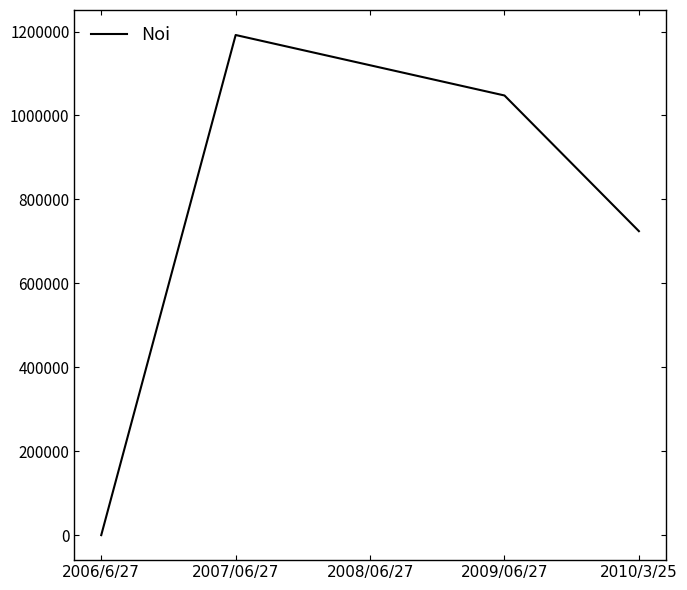

How many lines are shown in the chart?

1